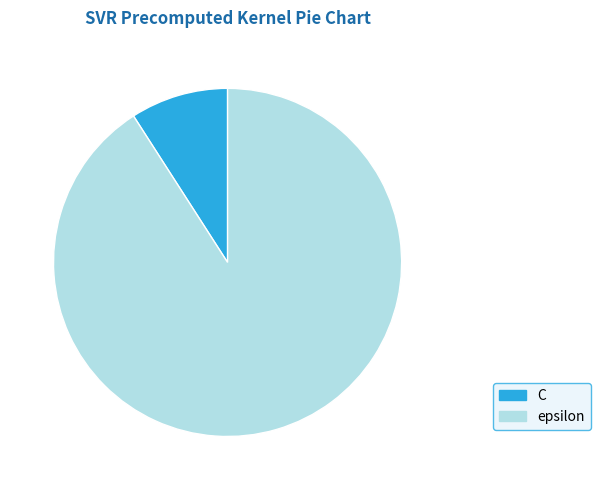

Combined, do C and epsilon account for over 50%?

Yes